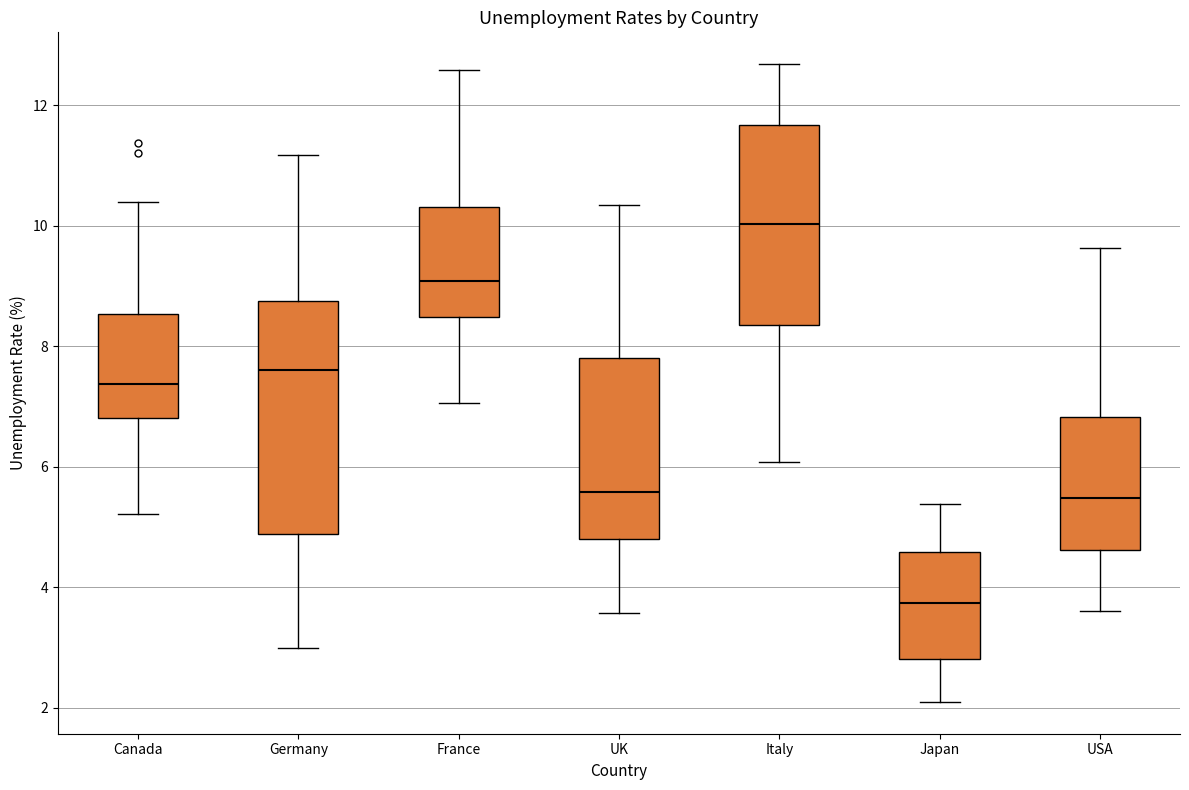

Which box has the highest median line?

Italy